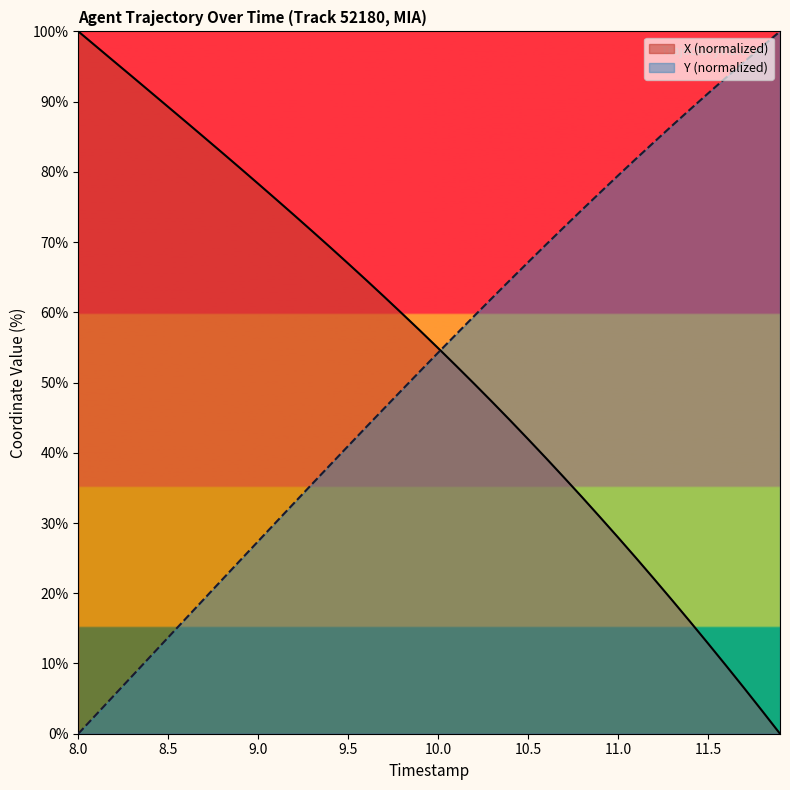

True or false: X and Y intersect in this chart.

True